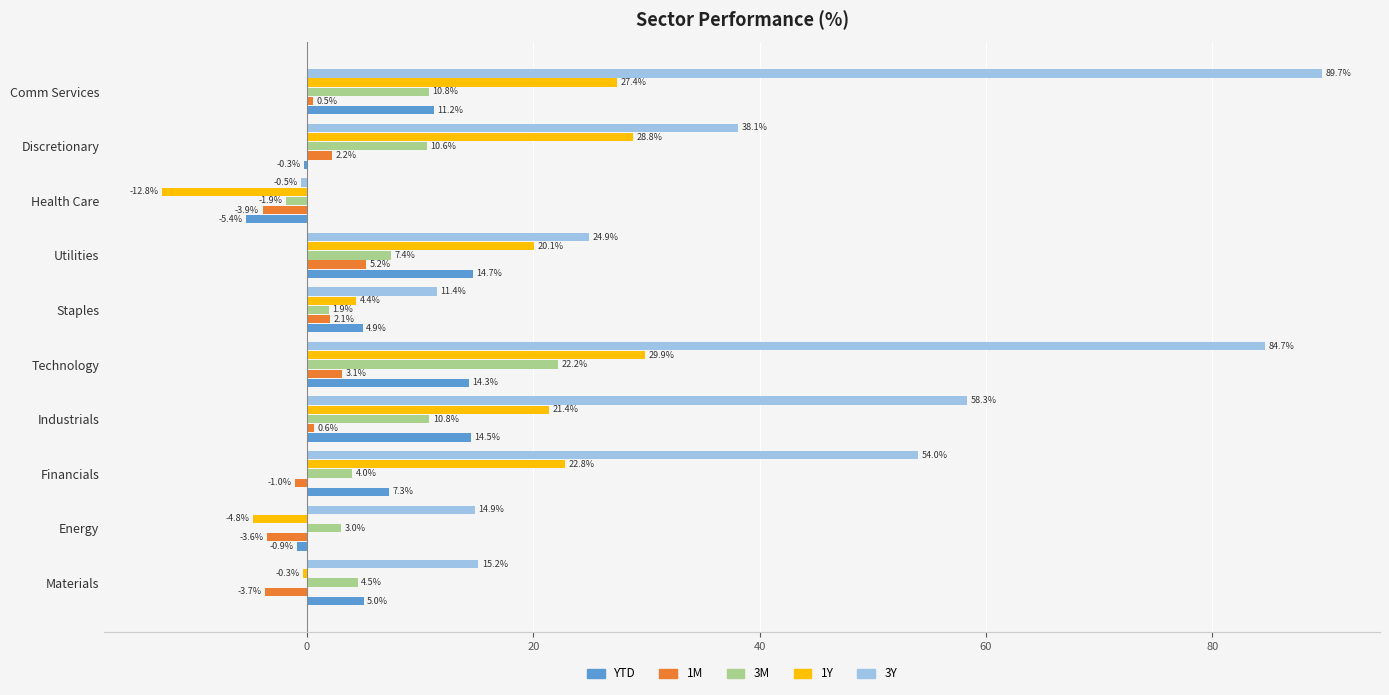

Is the value of YTD at Health Care greater than the value of 3M at Comm Services?

No